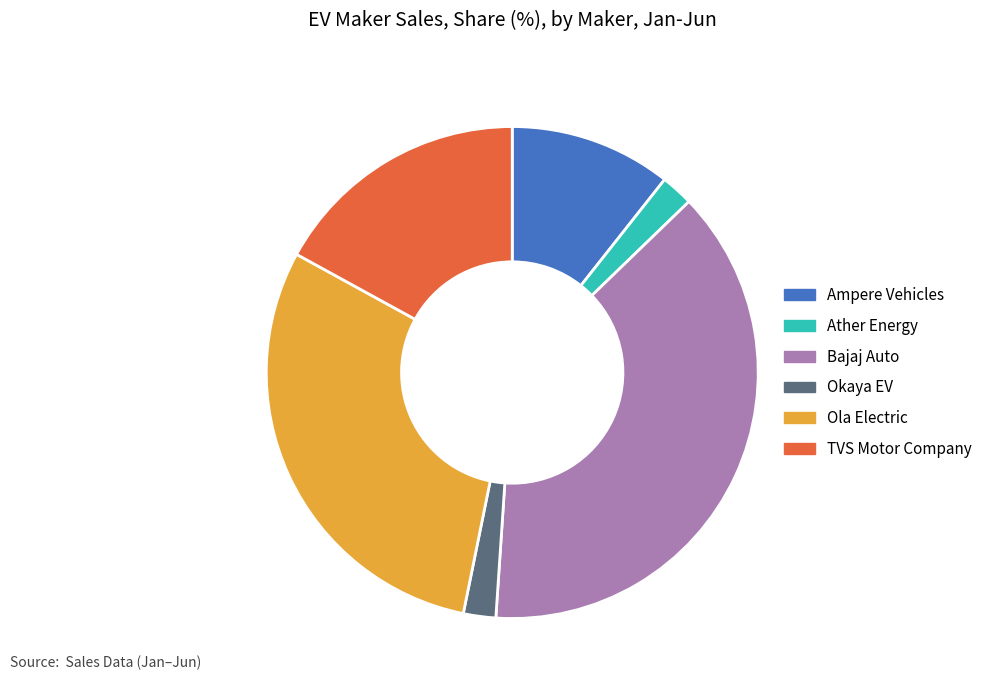

Is there a majority slice in this chart?

No